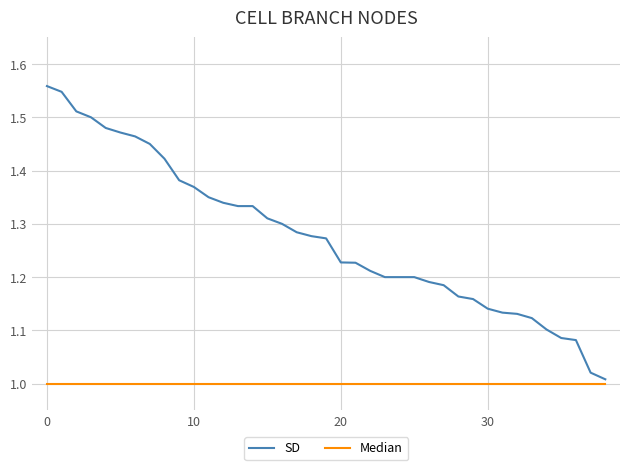

Which series has the widest spread of values?

SD